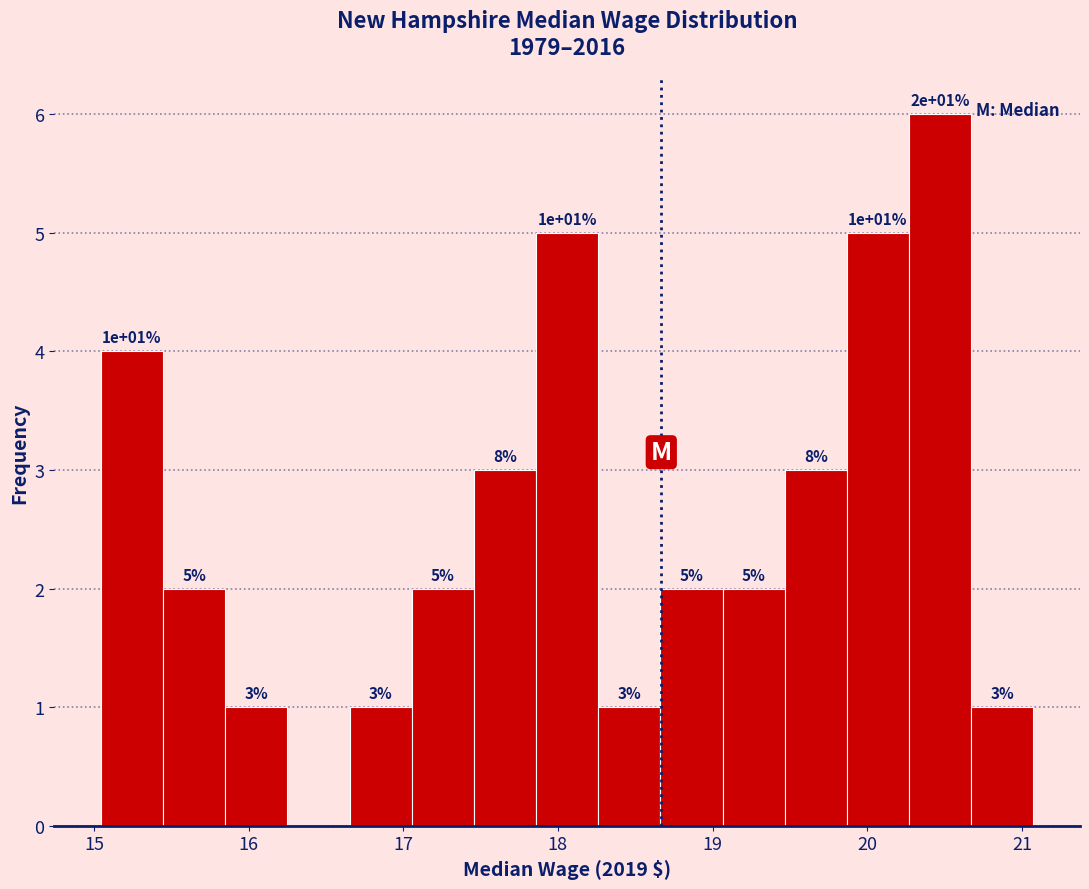

Which range on the x-axis has the tallest bar?

20.3 to 20.7